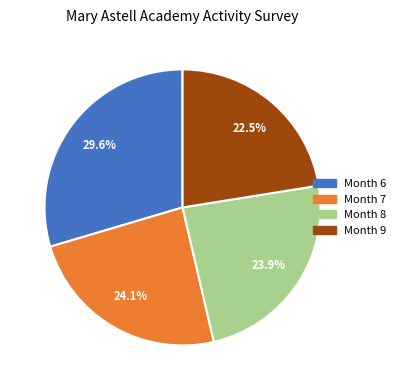

Between Month 9 and Month 8, which is larger?

Month 8